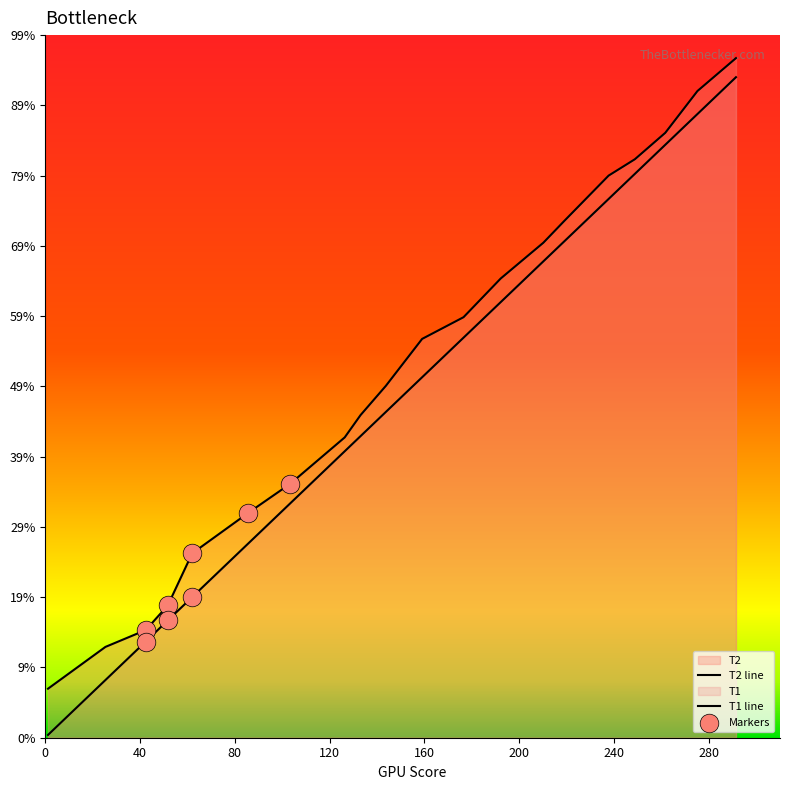

Which series contains the lowest Y value?

T1